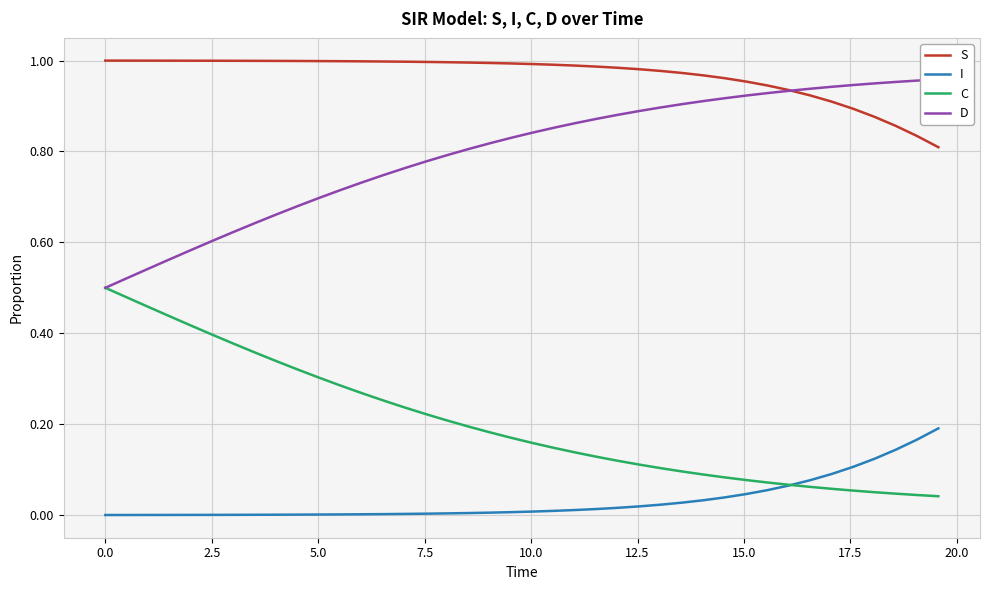

True or false: S and C cross at least once.

False